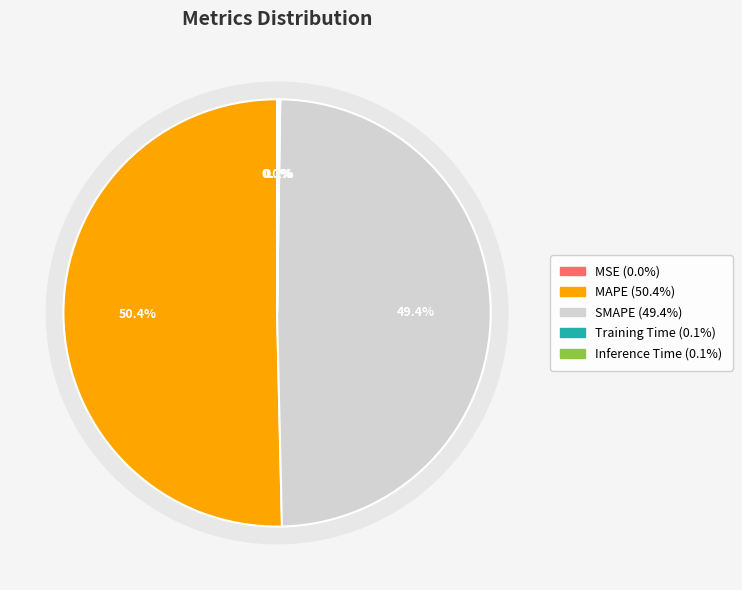

Between Inference Time and MAPE, which is larger?

MAPE